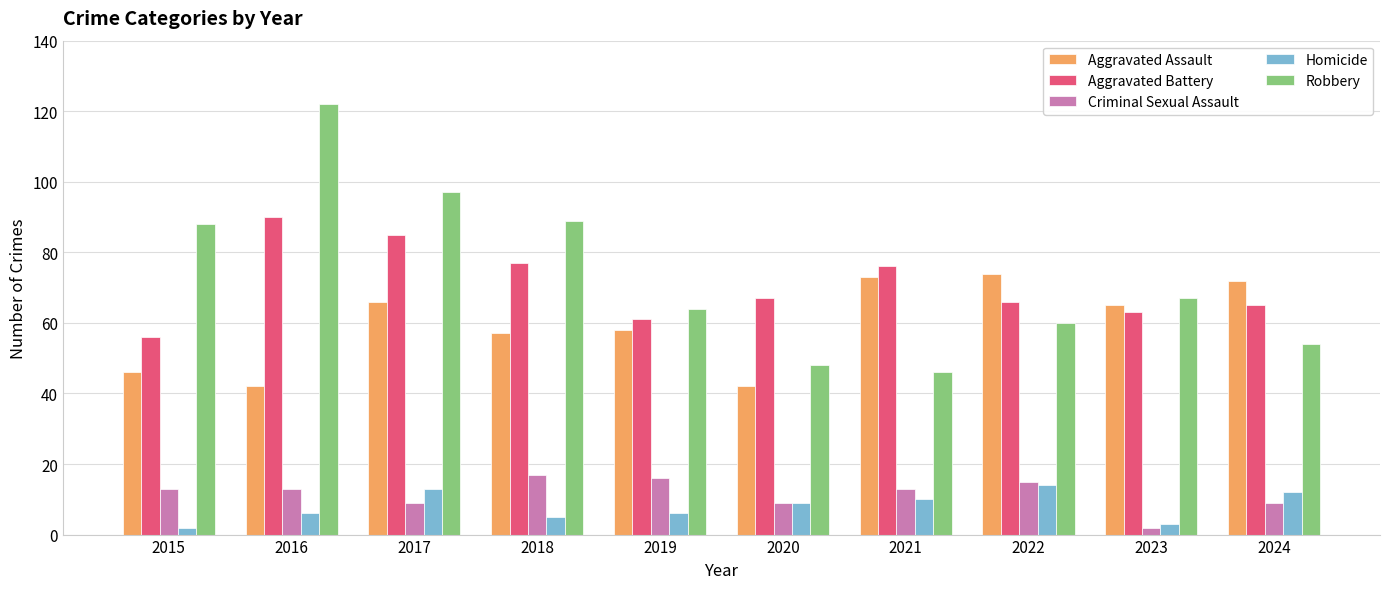

What is the total value across all series at 2024?

212